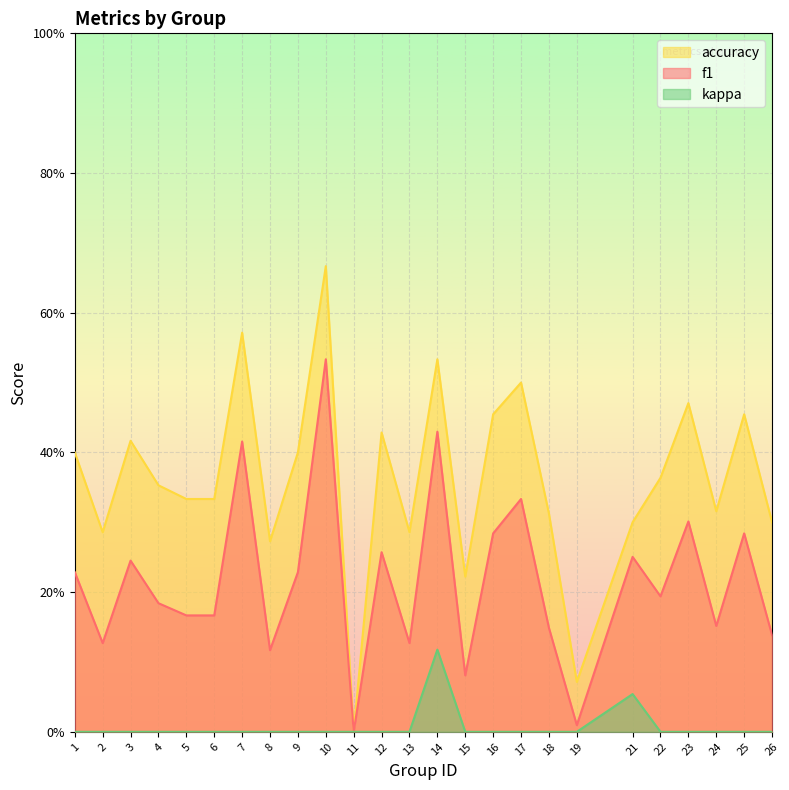

Which series has the widest spread of values?

accuracy